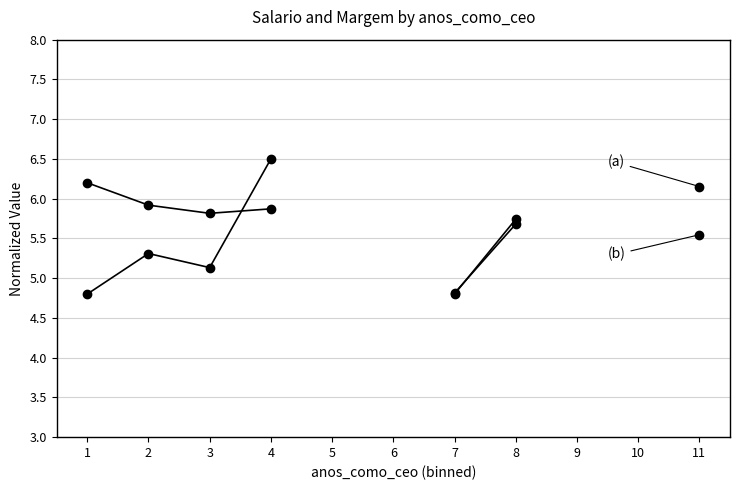

How many values in the margem series are below 5?

1